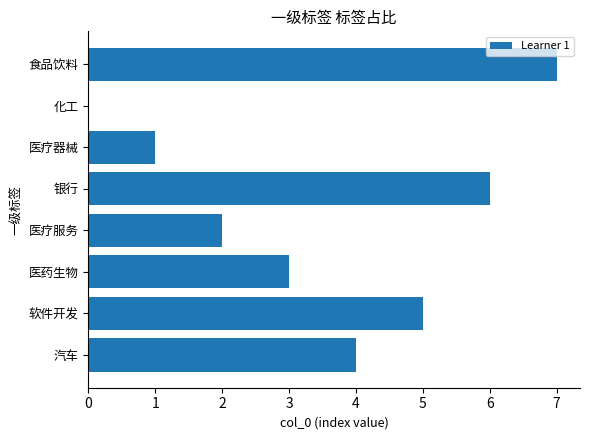

What is the sum of the values at 食品饮料 and 软件开发?

12